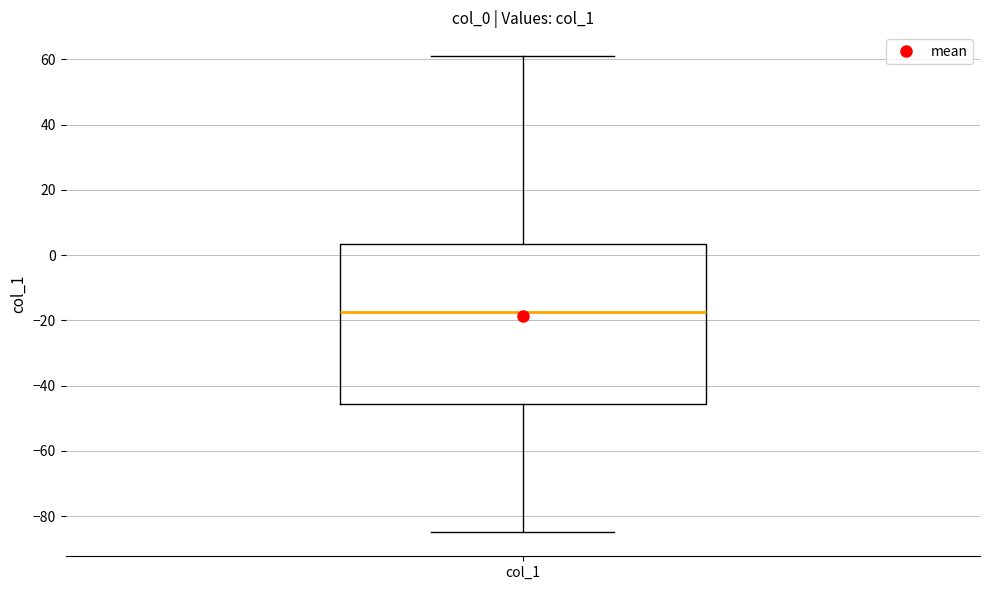

Where does the upper whisker of the box for col_1 end on the y-axis? The values are not printed on the chart, so give them approximately, as read against the axis.

62